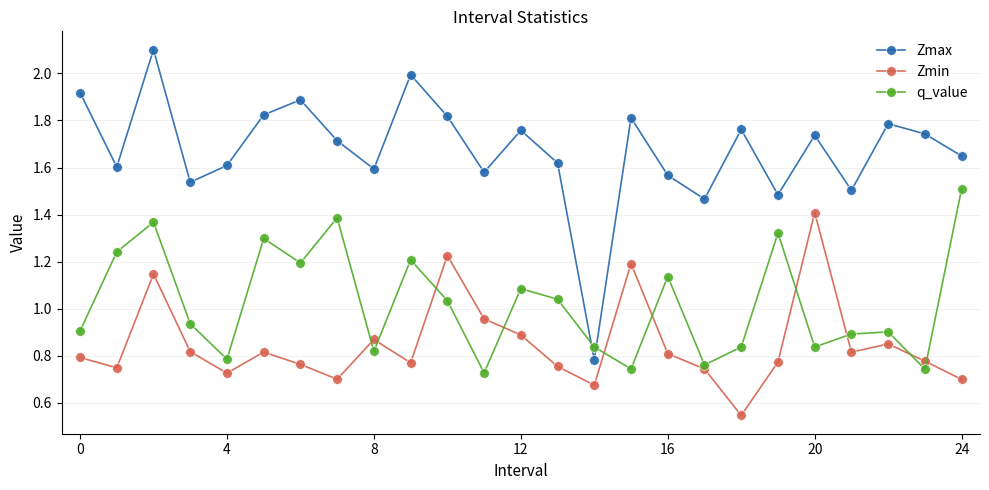

What is the sum of all Zmax values?

41.8